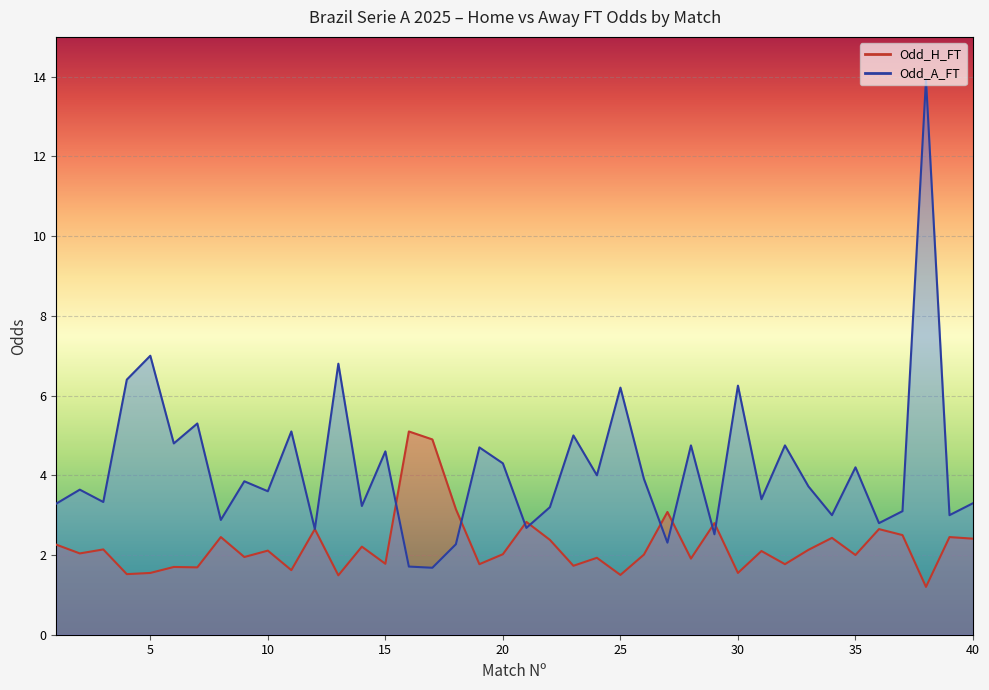

At which label does Odd_A_FT reach its minimum?

17